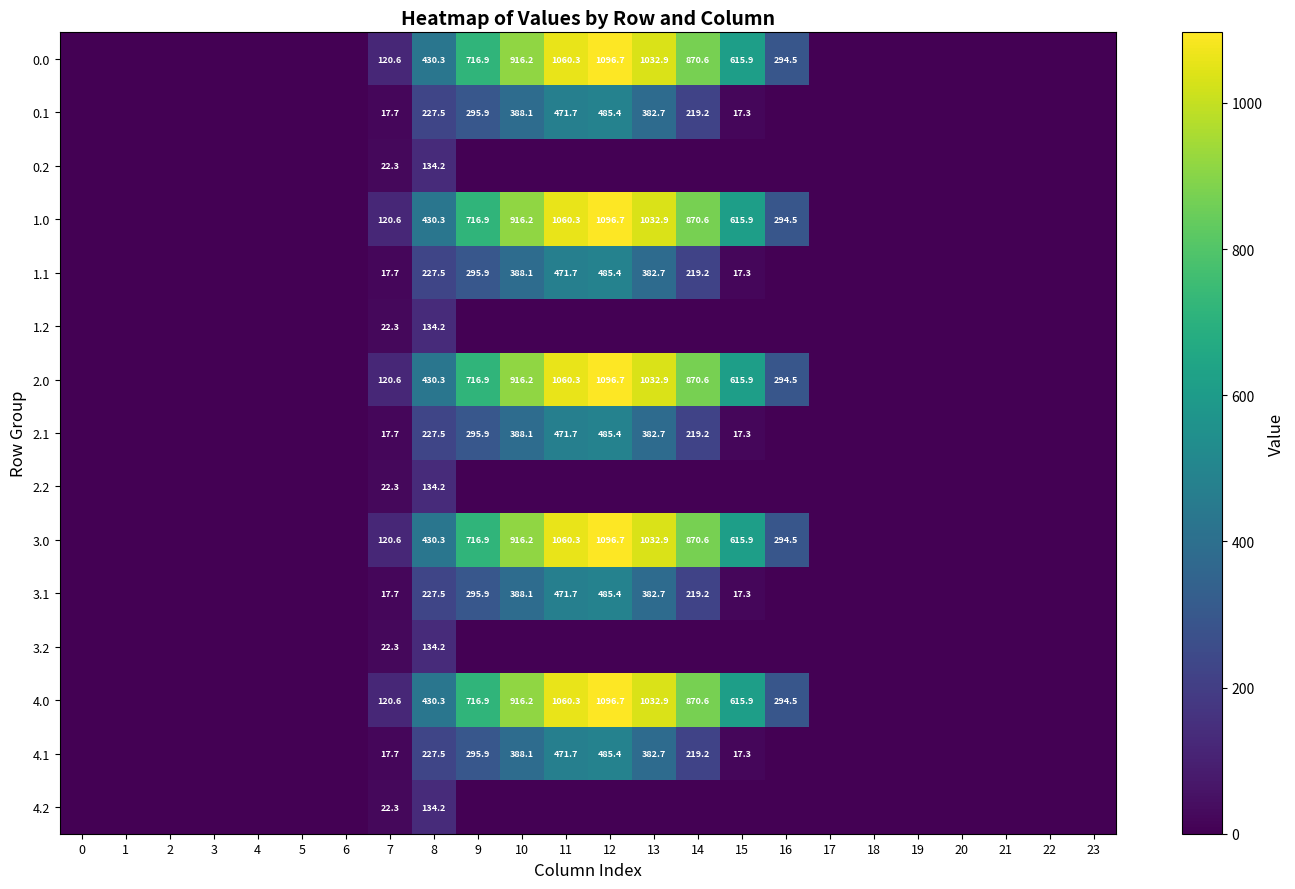

The value of 4.0 at 15 is 1030.2. True or false?

False